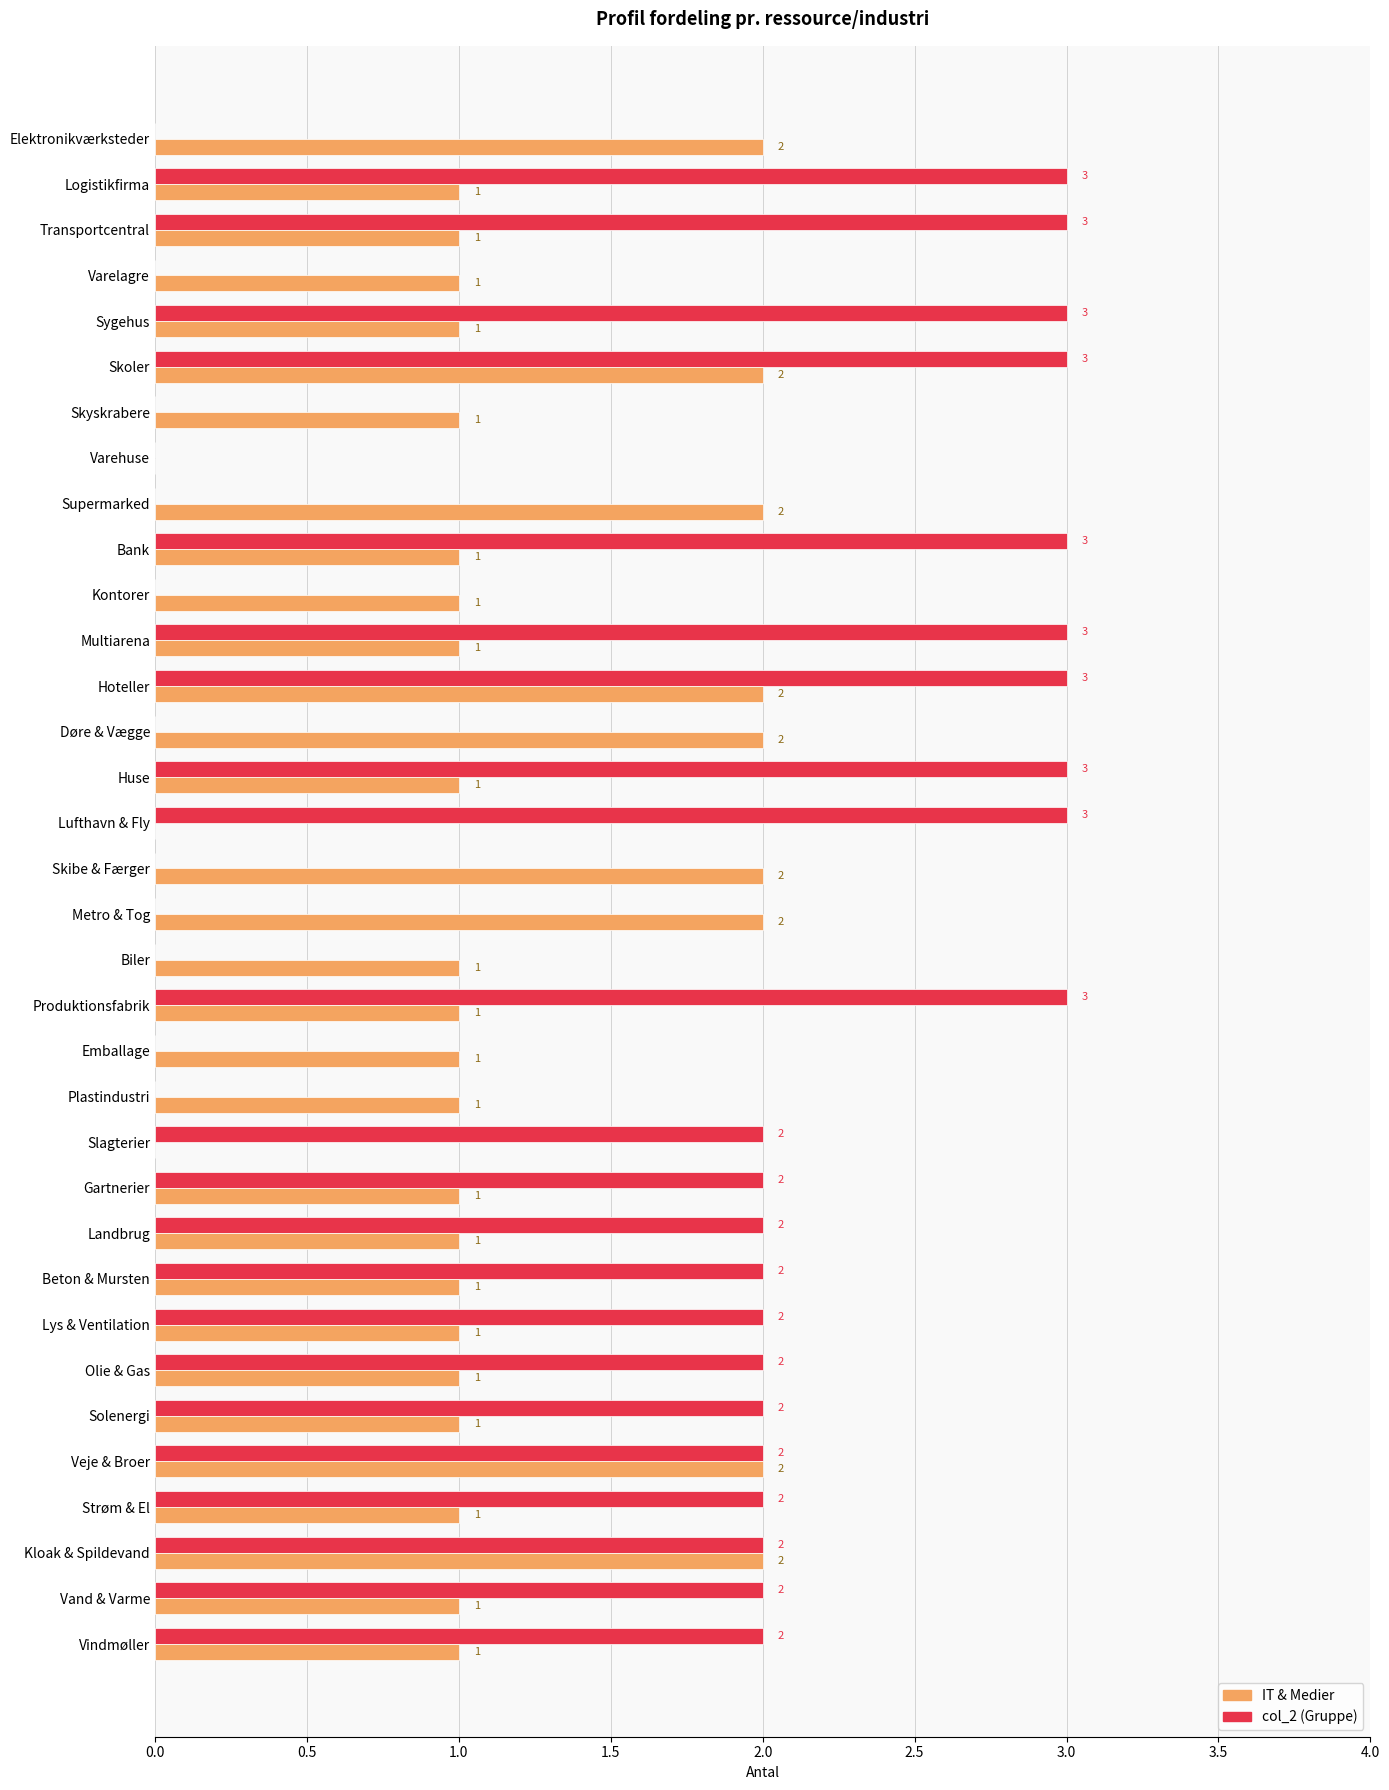

What is the greatest value displayed?

3